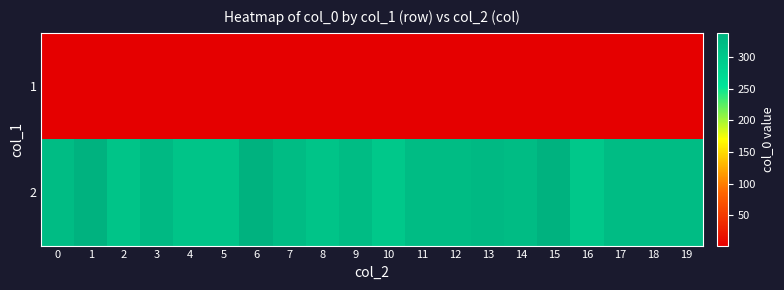

At which category is the sum across all series the highest?

1